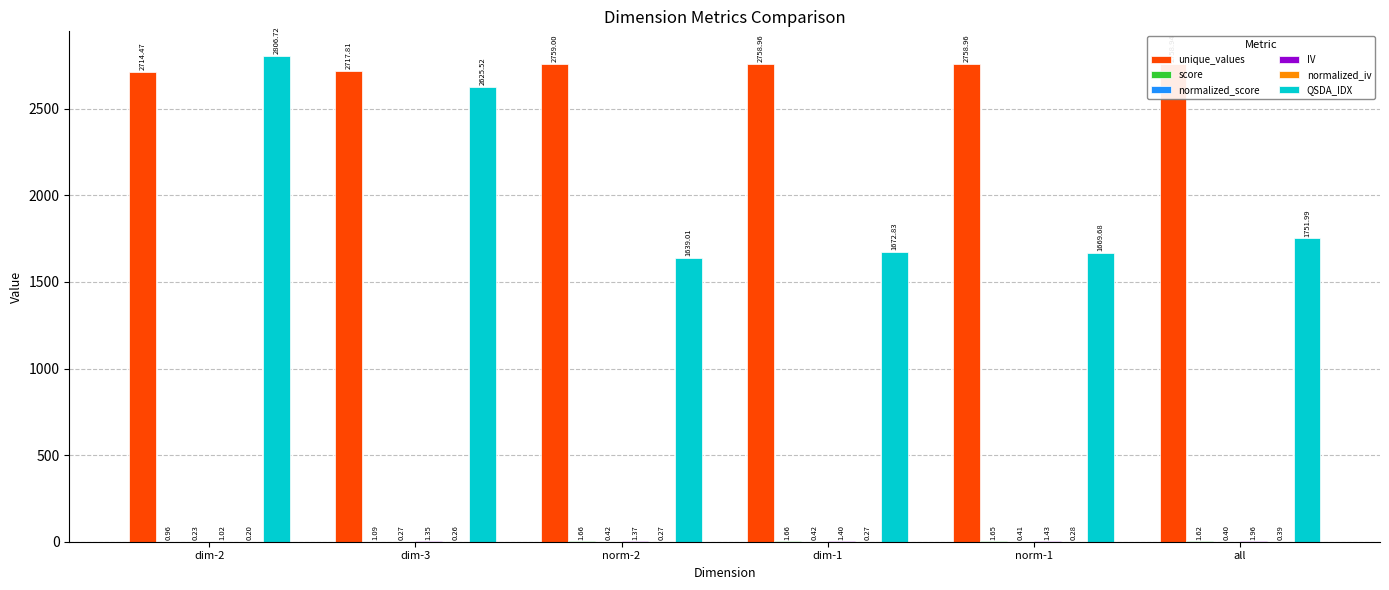

What is the total value across all series at dim-1?

4435.5